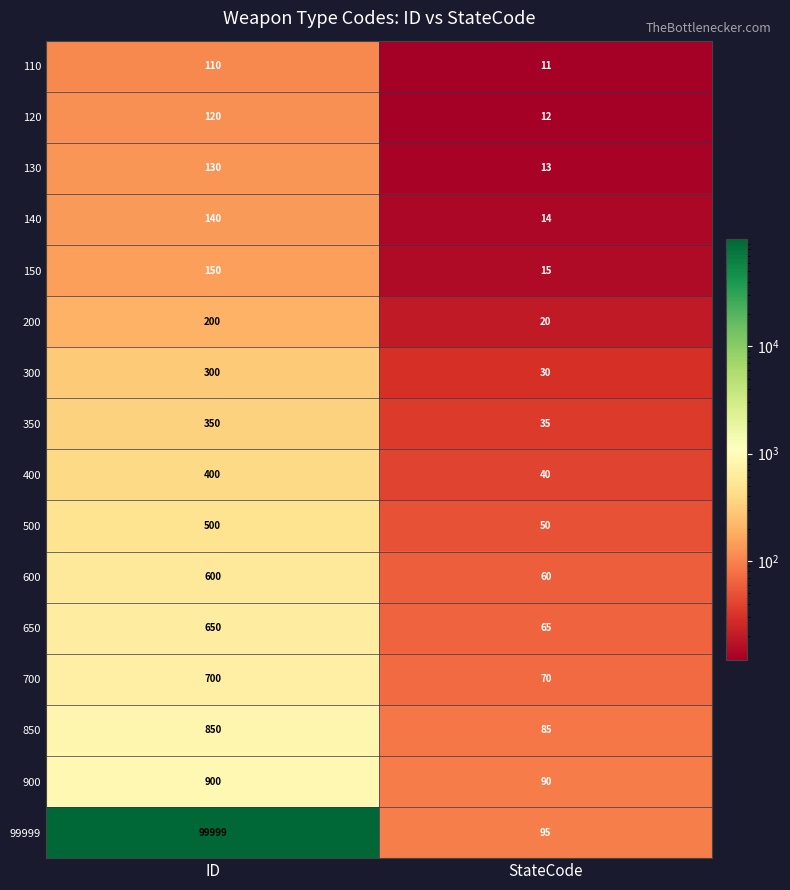

Which series has the widest spread of values?

99999